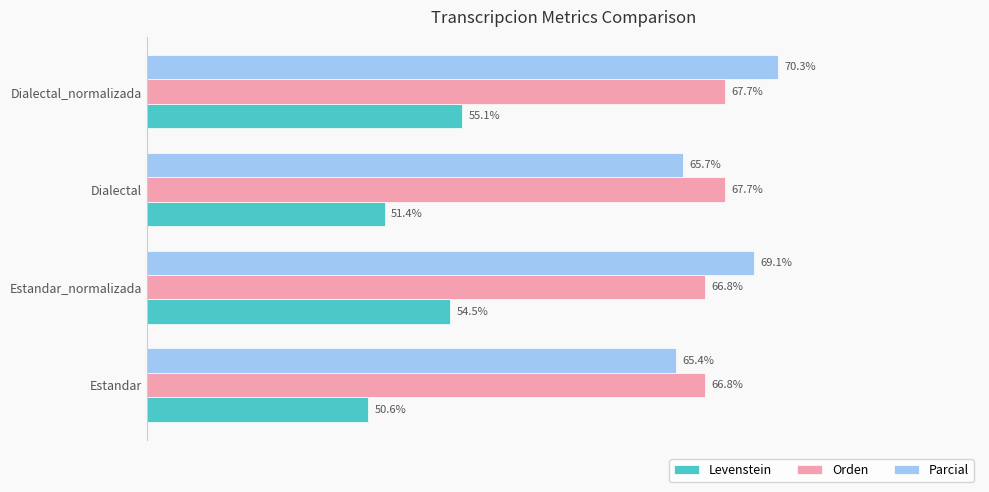

Which series has the widest spread of values?

Parcial